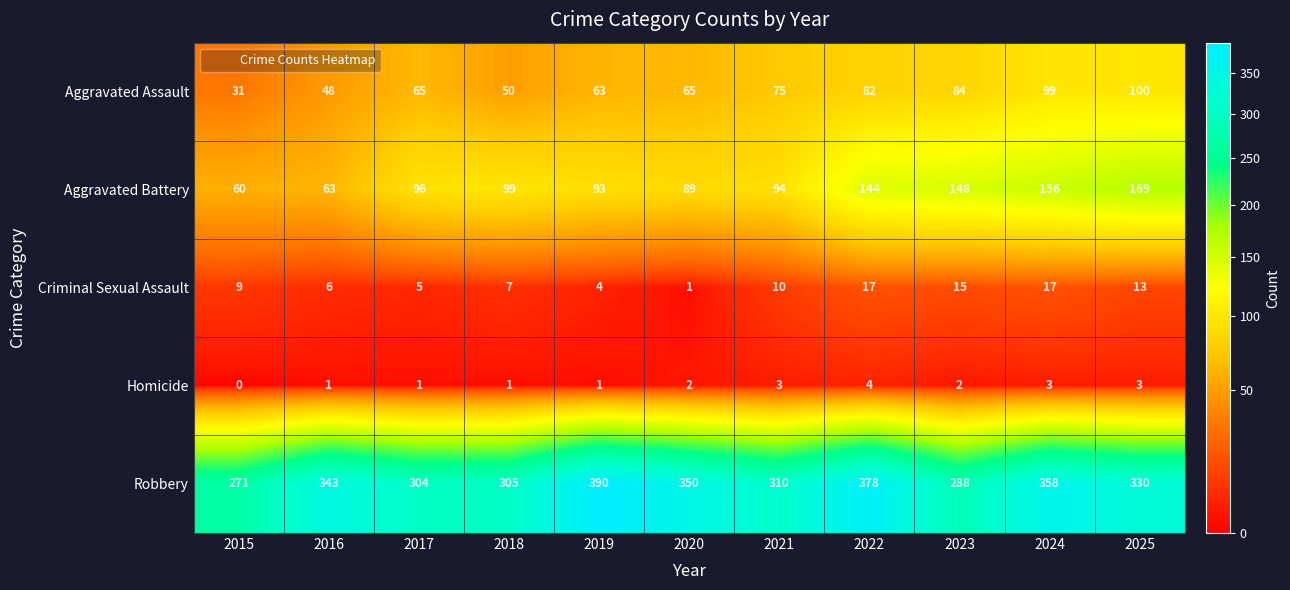

Read the Aggravated Battery value at 2024.

156